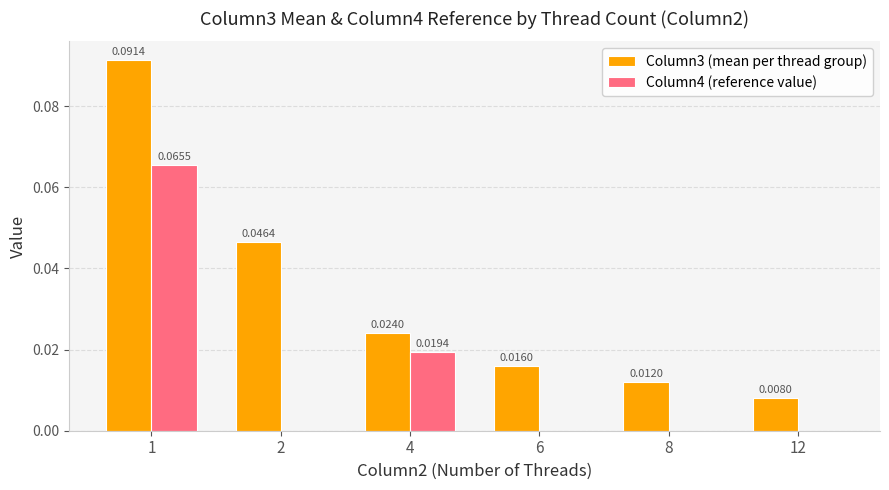

Between 6 and 8, which series saw the biggest shift?

Column3 (mean per thread group)